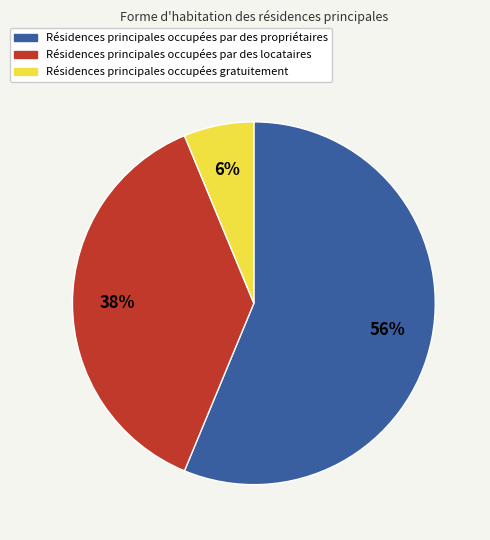

To the nearest percent, what is the average slice percentage?

33%